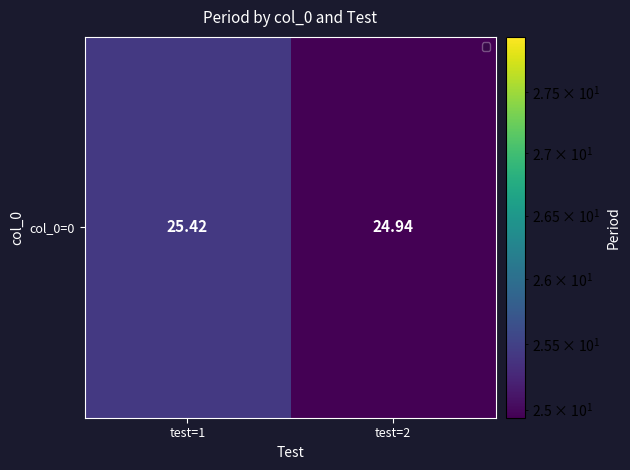

Count the values in the range 24 to 25.

1